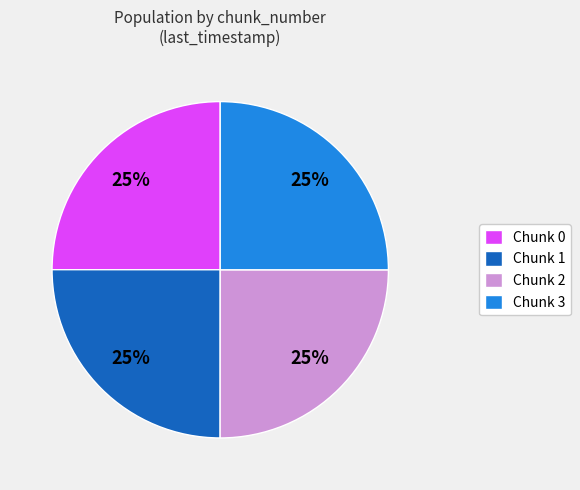

How many slices are in this pie chart?

4